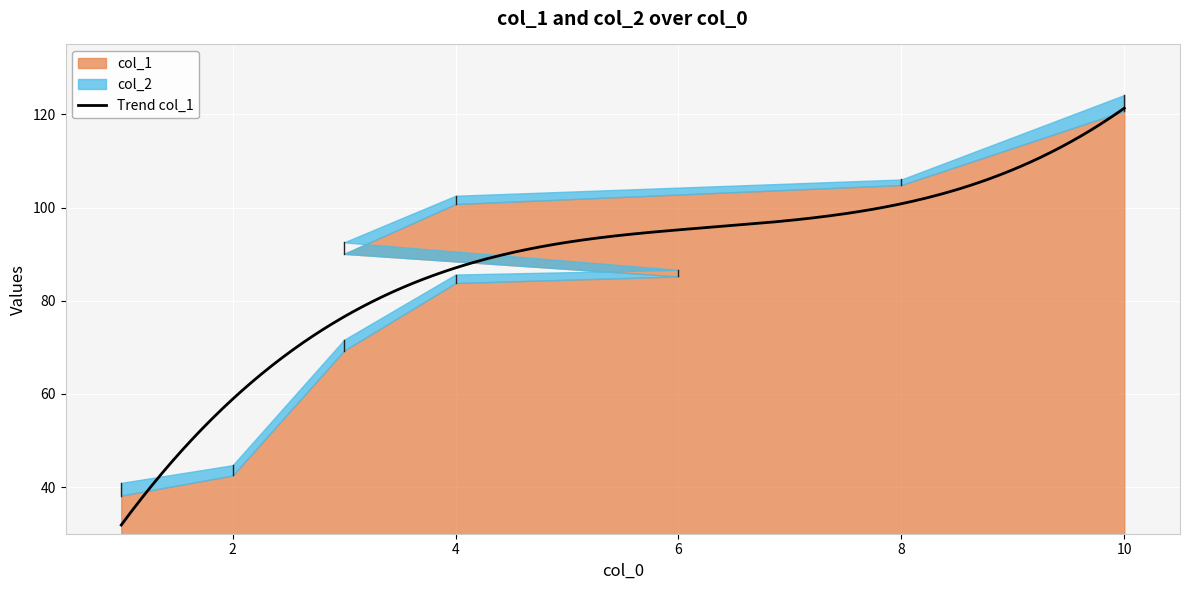

At which category does the chart reach its minimum across all series?

1